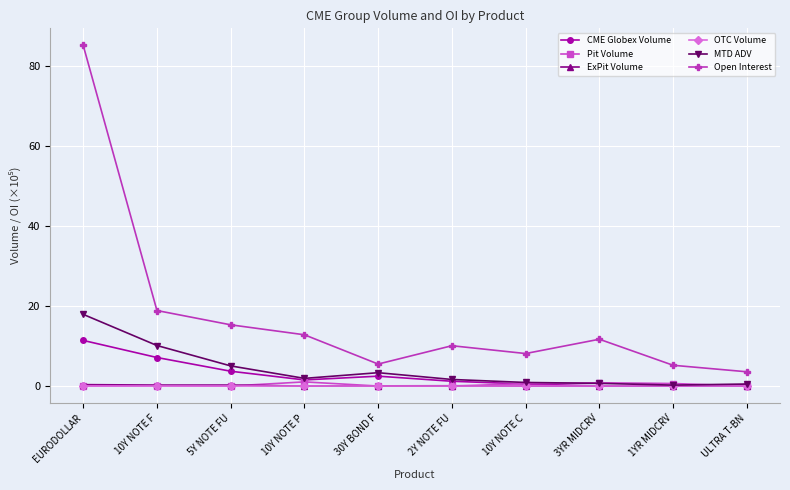

True or false: MTD ADV and Open Interest intersect in this chart.

False